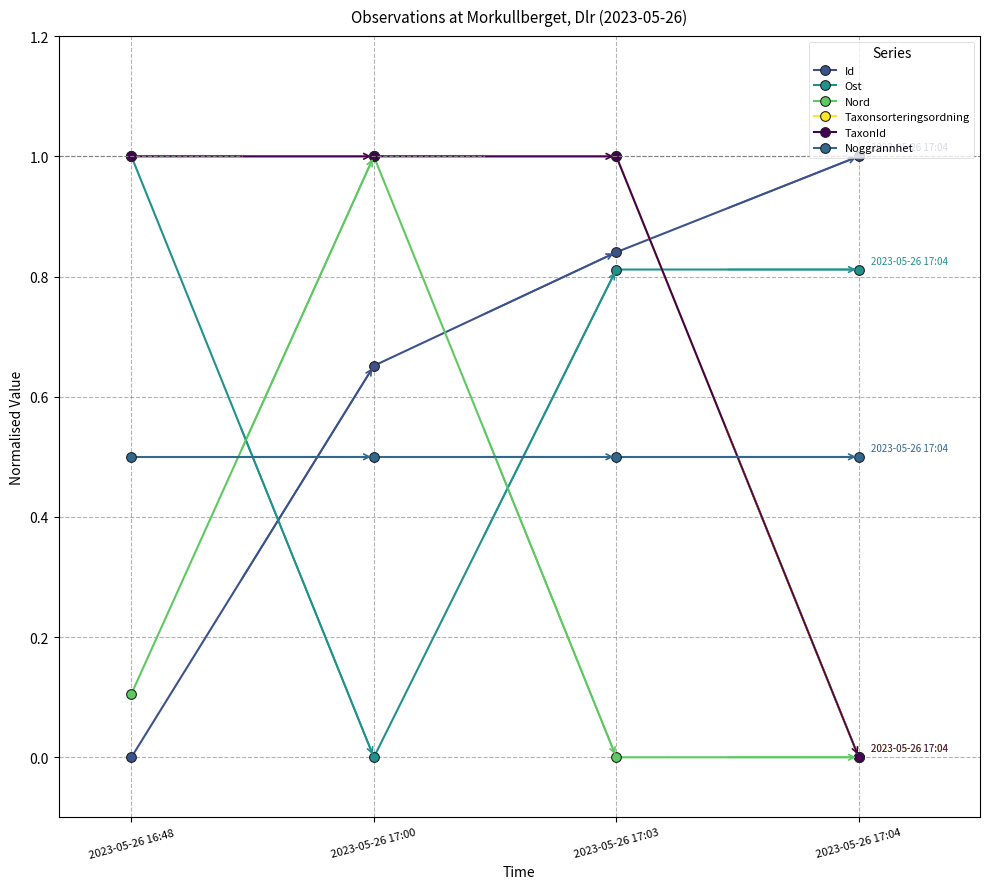

At 2023-05-26 17:00, list the series in order from smallest to largest.

Ost, Noggrannhet, Id, Nord, Taxonsorteringsordning, TaxonId